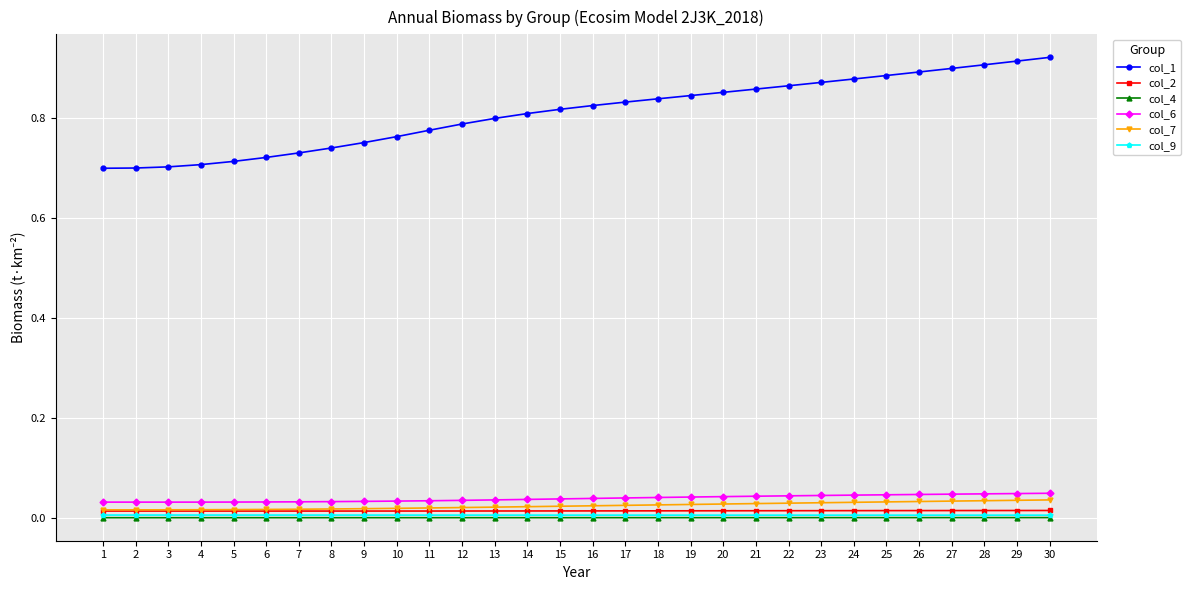

Which series has the widest spread of values?

col_1